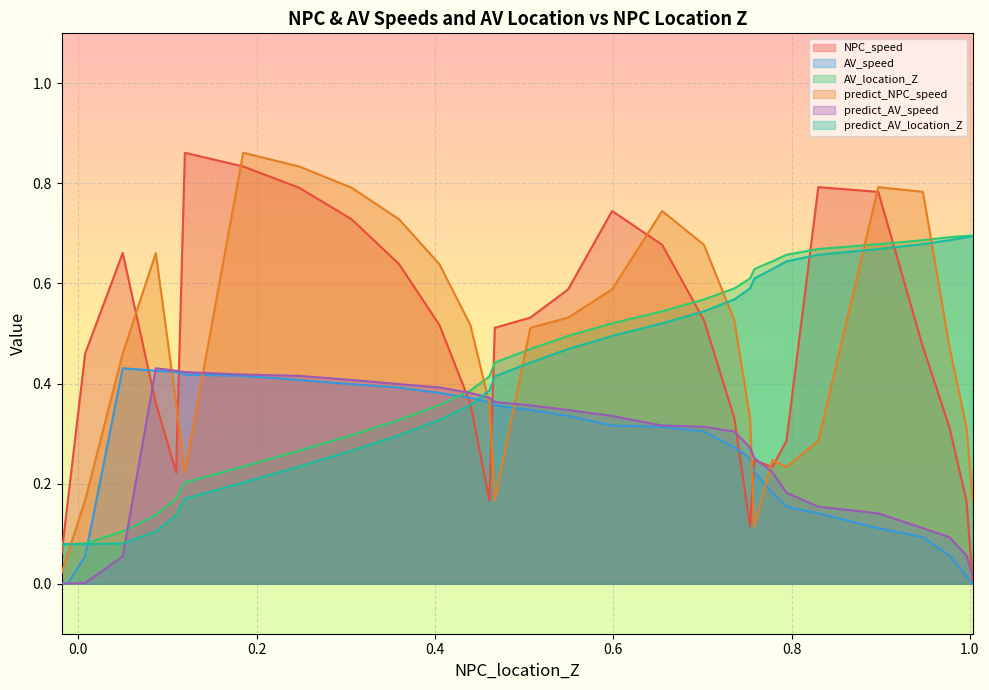

True or false: AV_location_Z and predict_NPC_speed intersect in this chart.

True